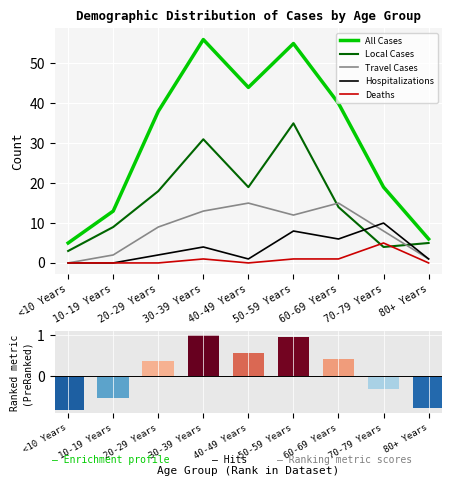

Are the bars horizontal?

No